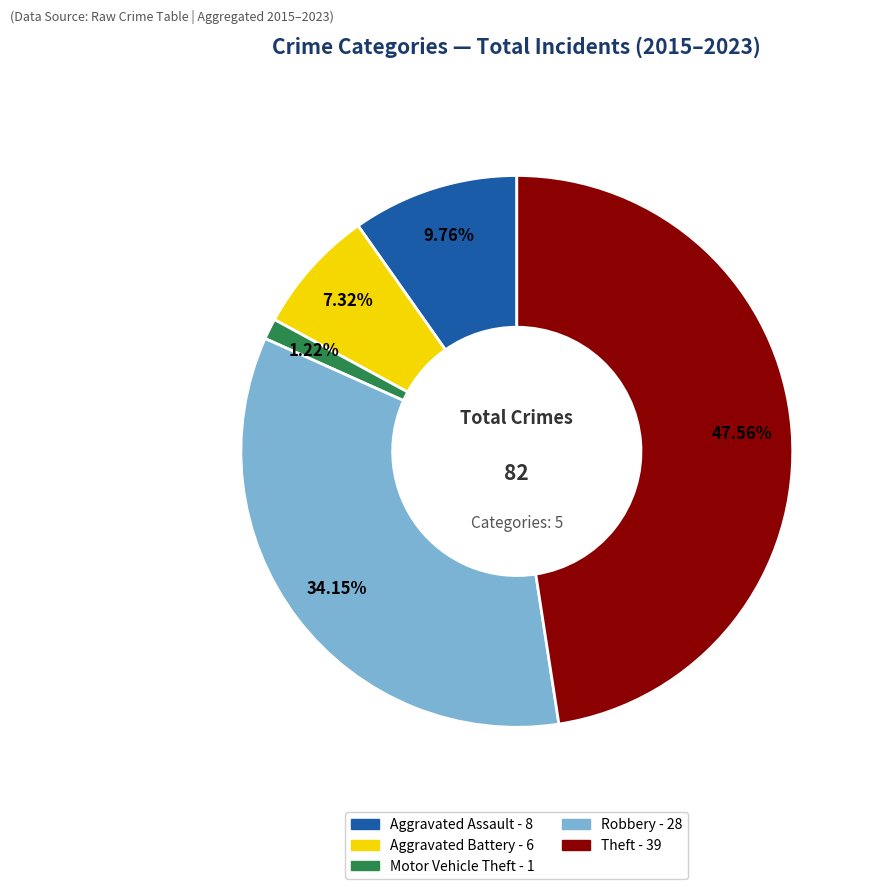

To the nearest percent, what percentage of the pie is Motor Vehicle Theft?

1%